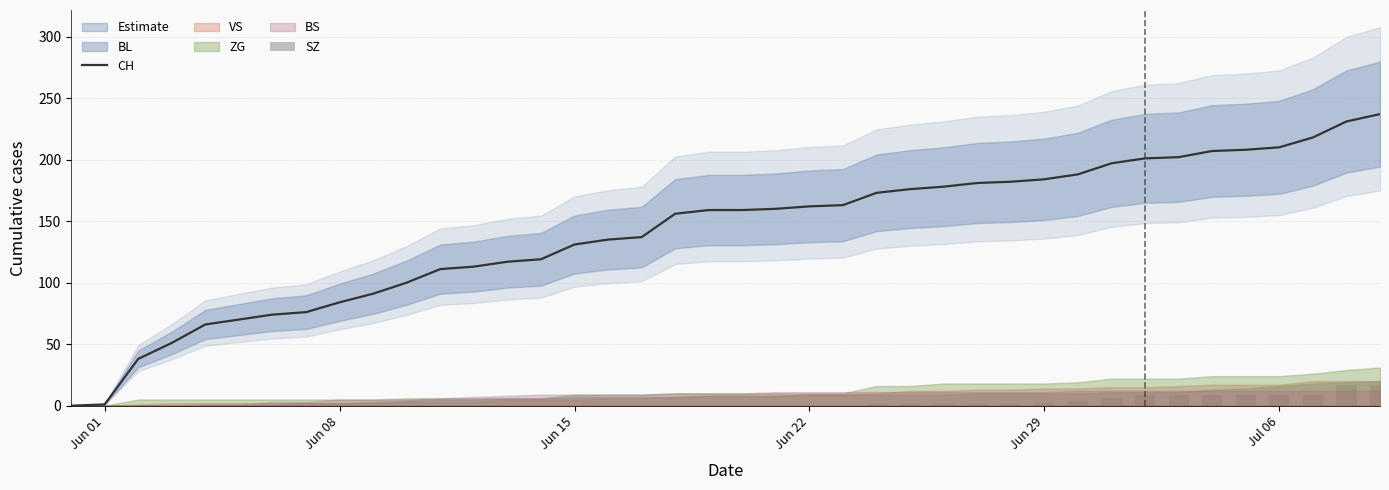

Is it true that CH equals 81 at Jun 22?

False